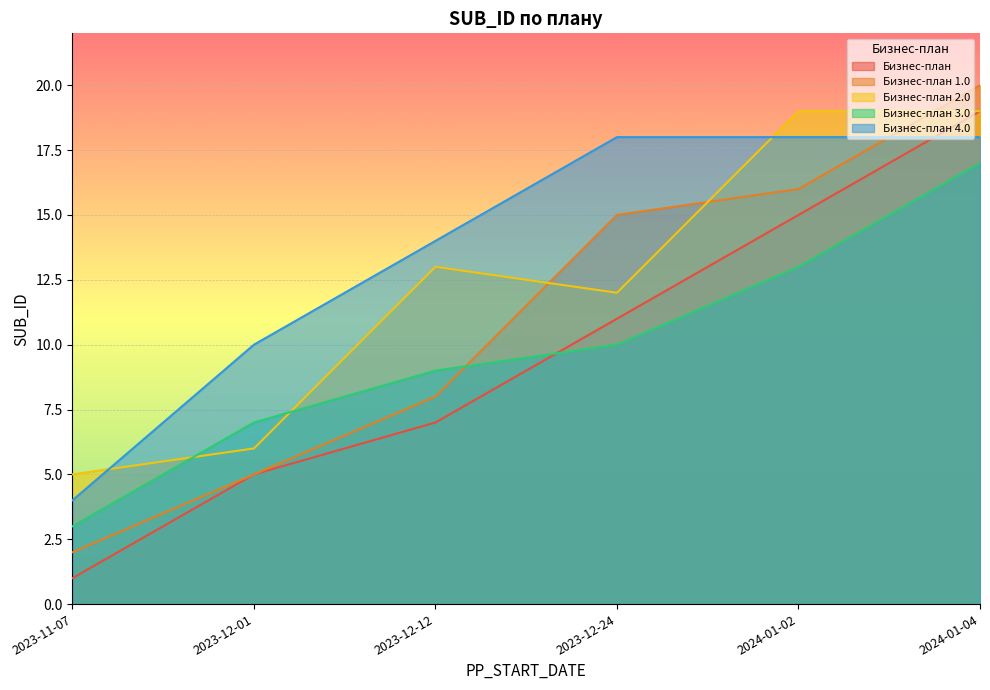

Rank the series by their maximum value, from lowest to highest.

Бизнес-план 3.0, Бизнес-план 4.0, Бизнес-план, Бизнес-план 2.0, Бизнес-план 1.0